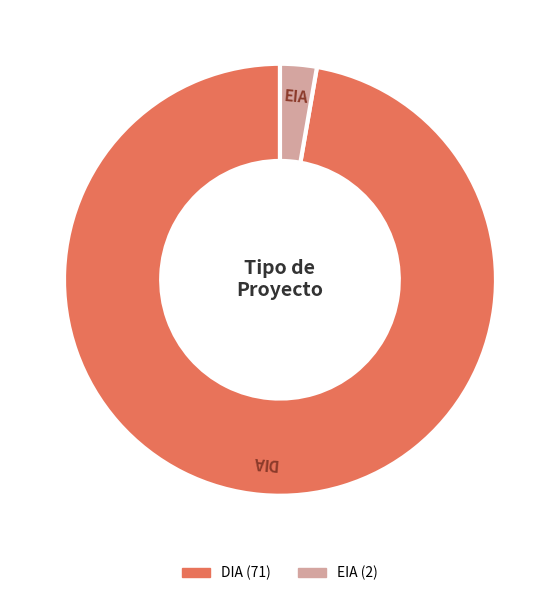

Which slice is the smallest?

EIA